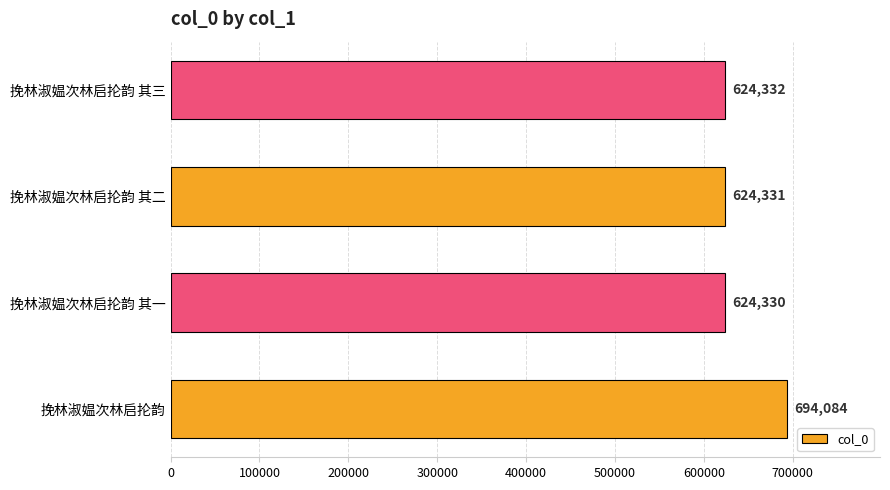

What is the sum of all values?

2567077